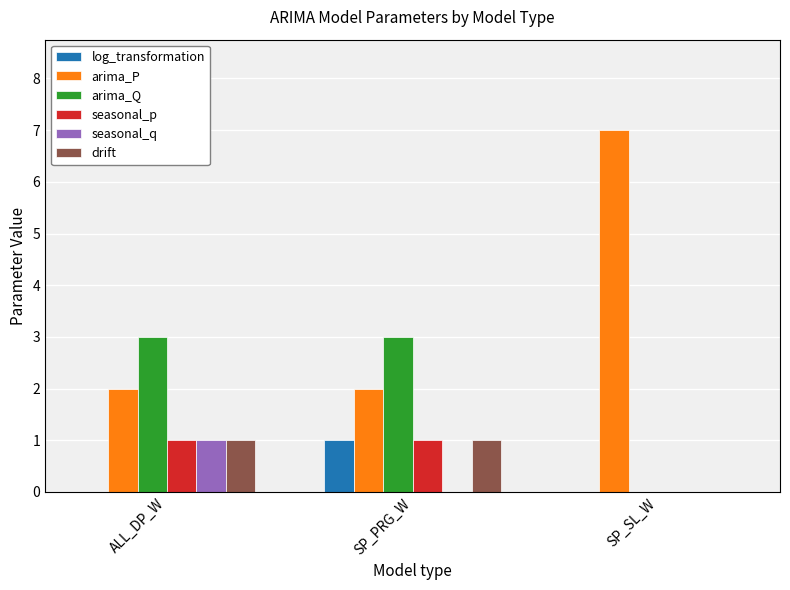

Are the bars horizontal?

No